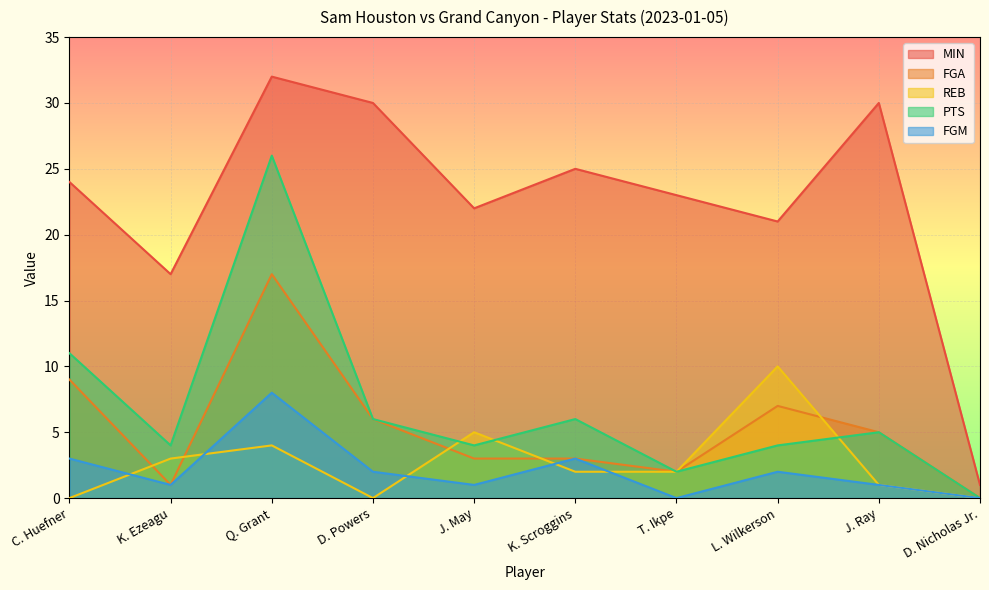

Between which two adjacent categories do PTS and REB first intersect?

D. Powers and J. May